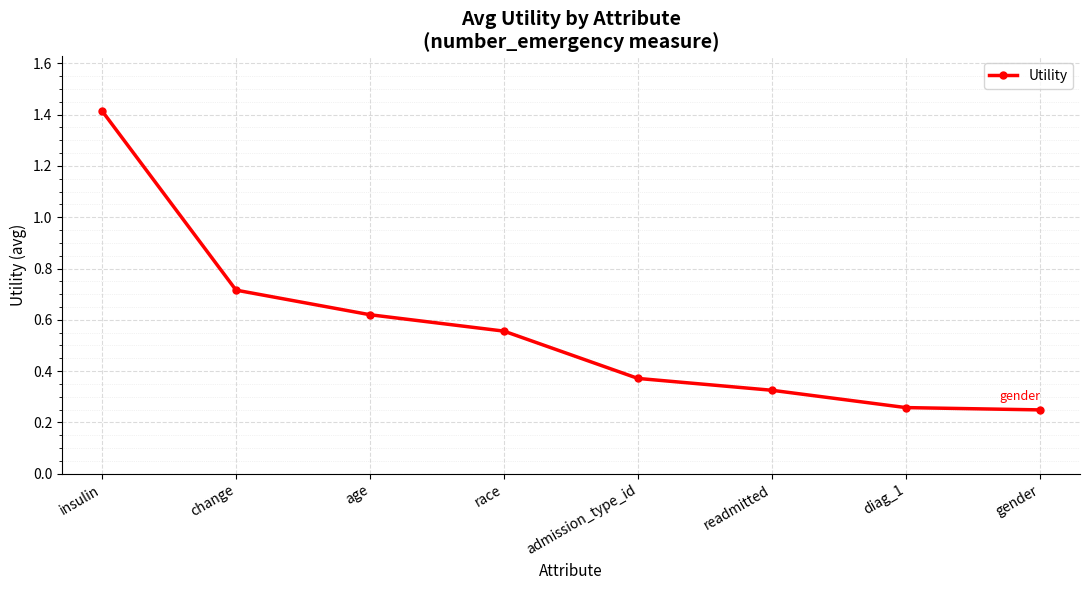

At which category does the chart reach its peak across all series?

insulin